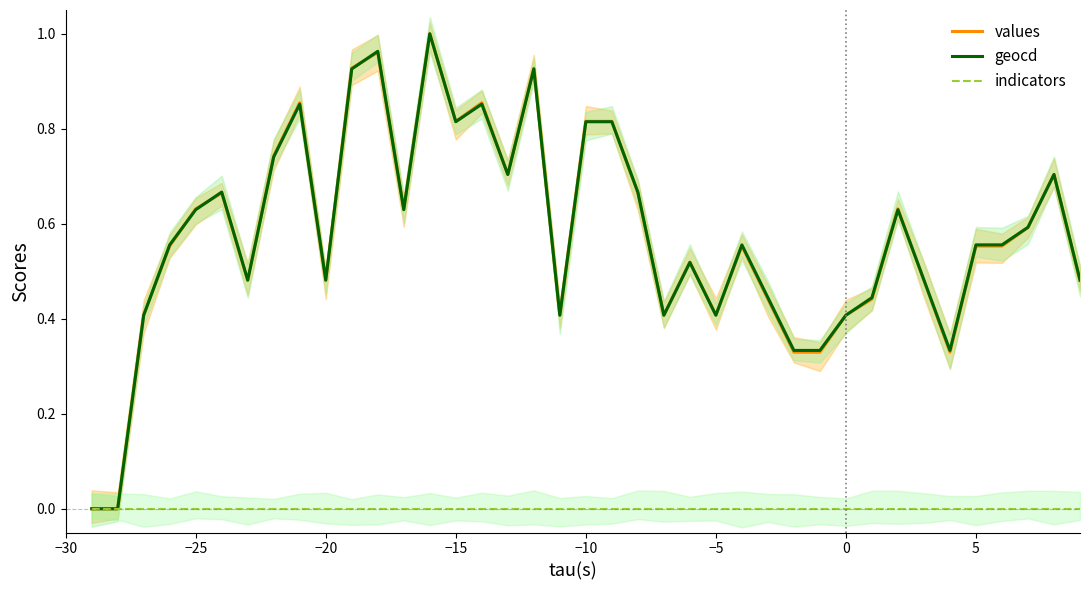

True or false: indicators and geocd cross at least once.

False